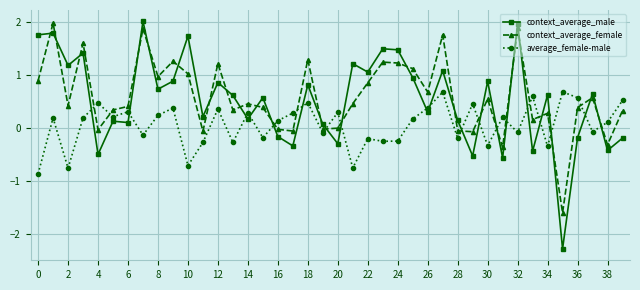

What is the lowest value of the context_average_male series?

-2.3